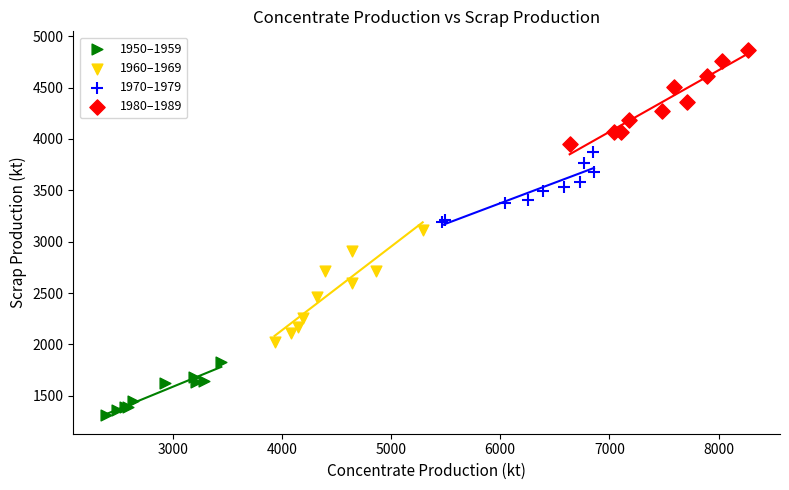

Which series has the widest spread of Y values?

1960–1969